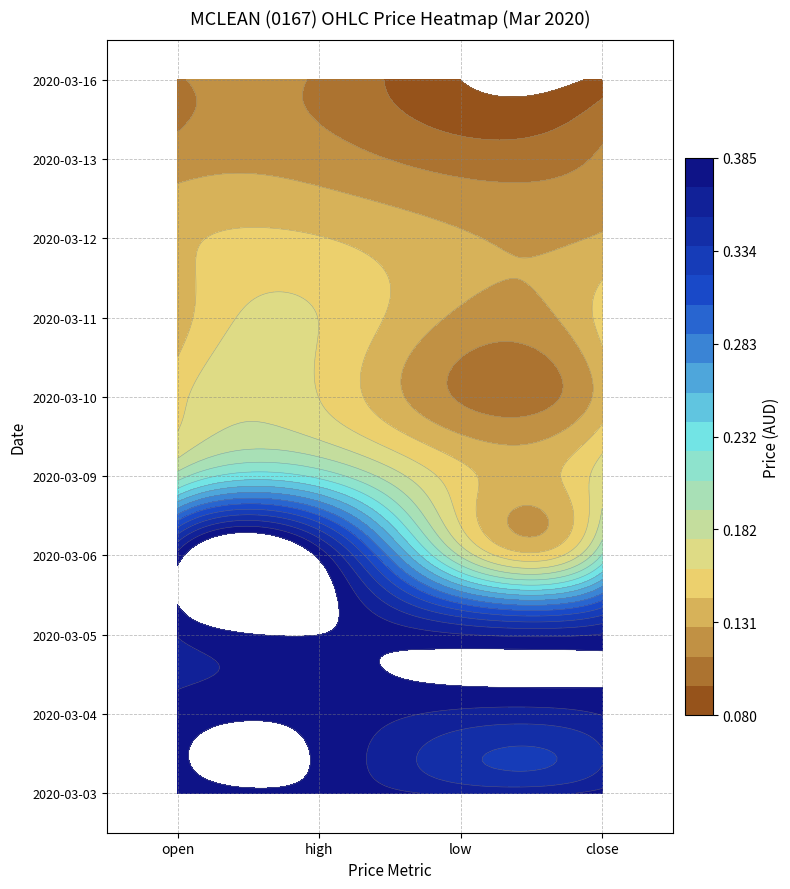

Where is 2020-03-03 nearest to the value 0?

2020-03-05